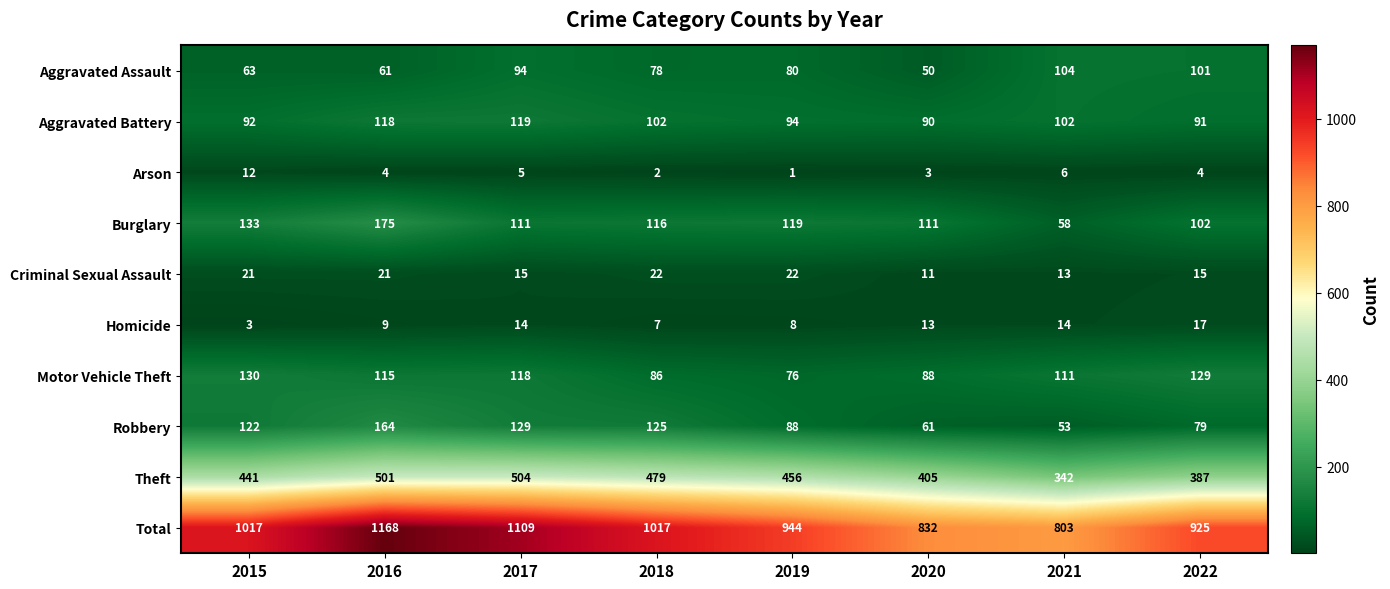

List the series in order of their peak value, highest first.

Total, Theft, Burglary, Robbery, Motor Vehicle Theft, Aggravated Battery, Aggravated Assault, Criminal Sexual Assault, Homicide, Arson